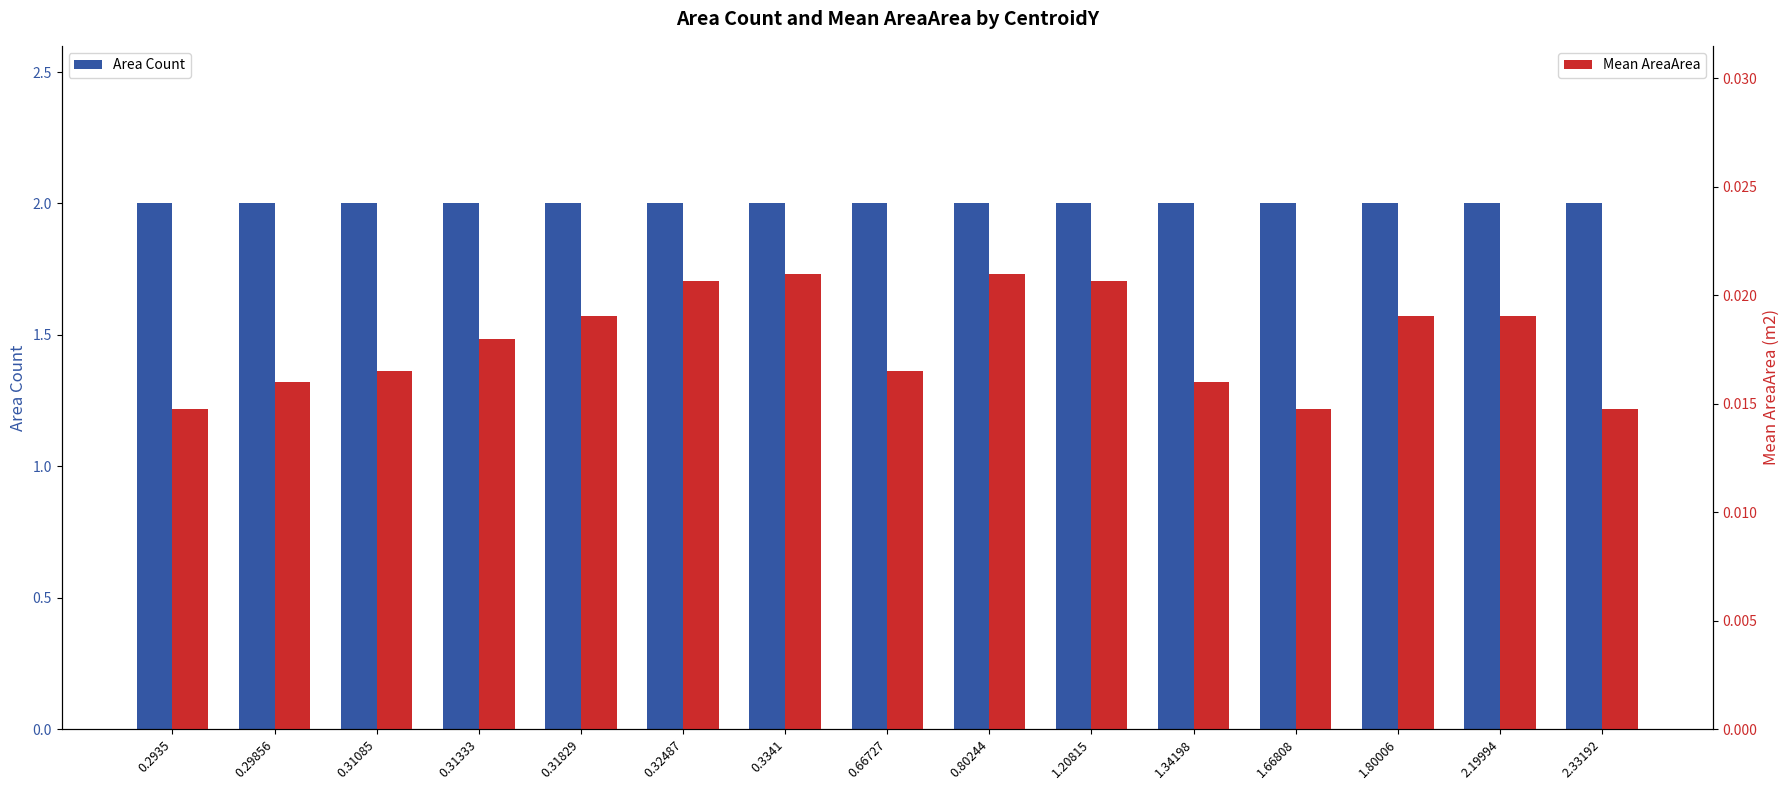

At which category is the sum across all series the highest?

0.3341